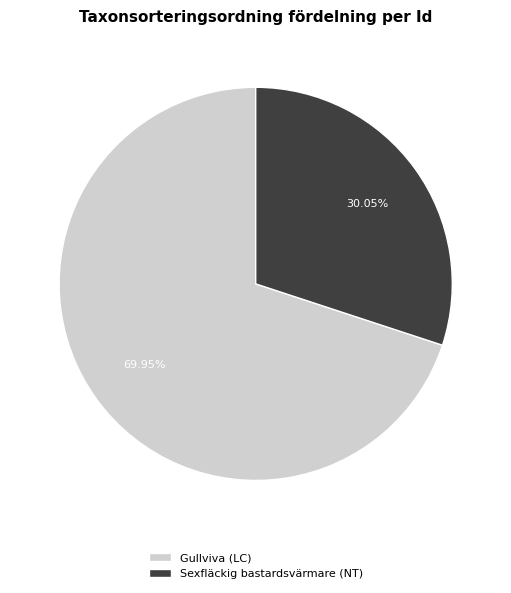

Rank the categories by value from highest to lowest.

Gullviva (LC), Sexfläckig bastardsvärmare (NT)